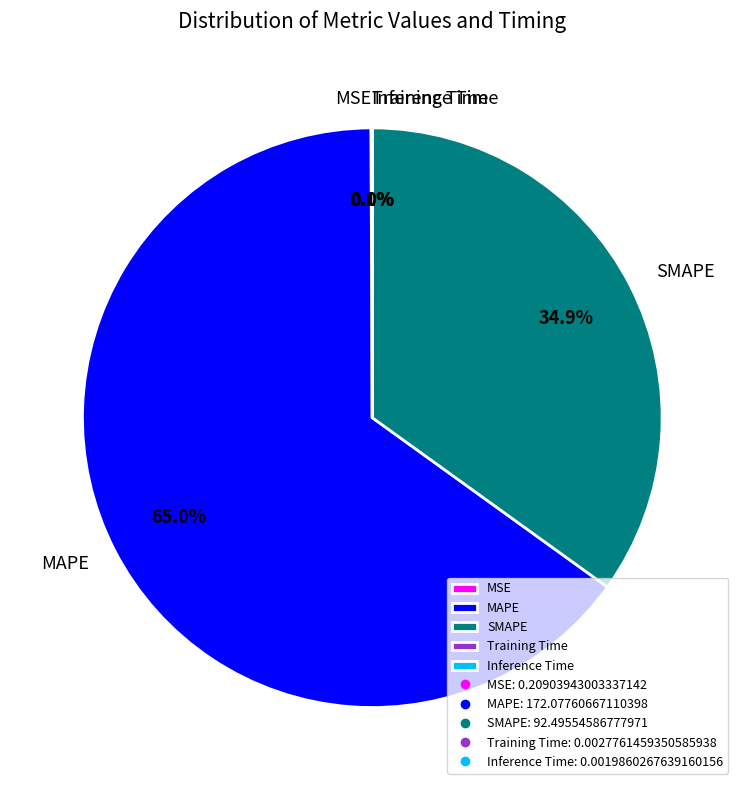

How much of the chart is everything except SMAPE?

65.1%